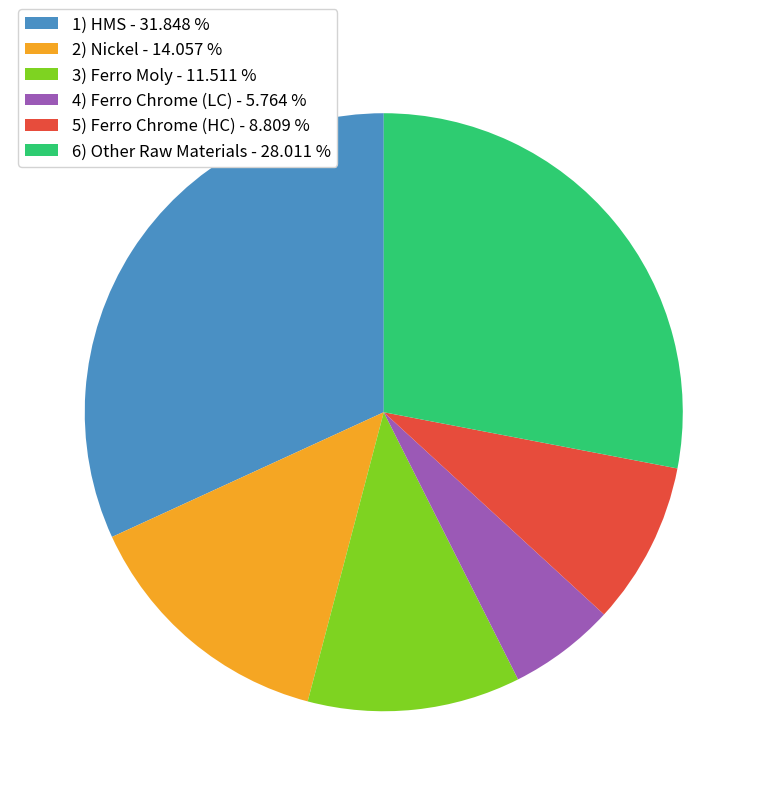

Approximately how many times larger is the value at 5) Ferro Chrome (HC) - 8.809 % compared to 1) HMS - 31.848 %?

0.3